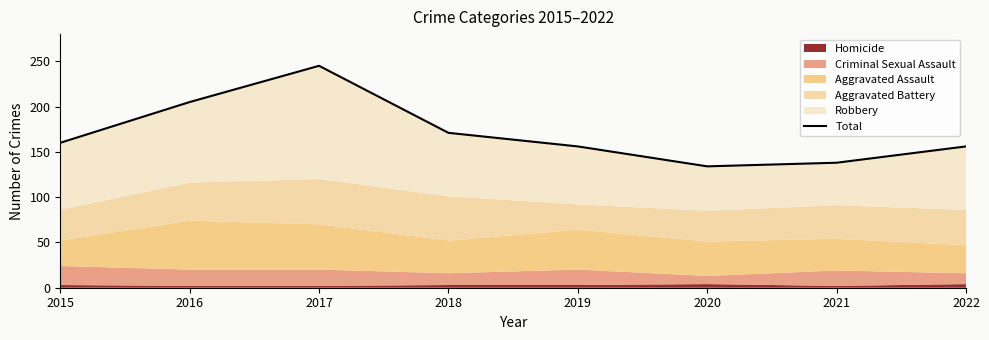

The chart shows a value of 203 at 2021. True or false?

False